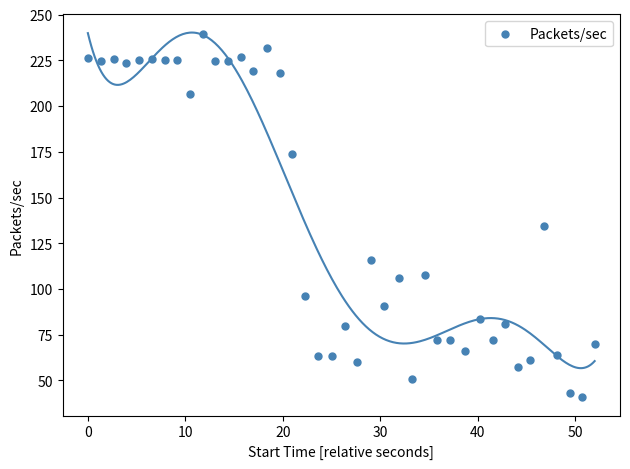

What is the range of Y values (max minus min)?

198.7